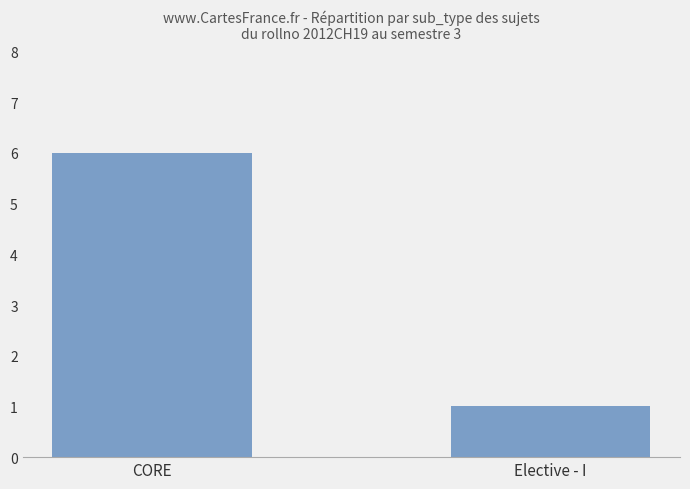

Between CORE and Elective - I, which is larger?

CORE